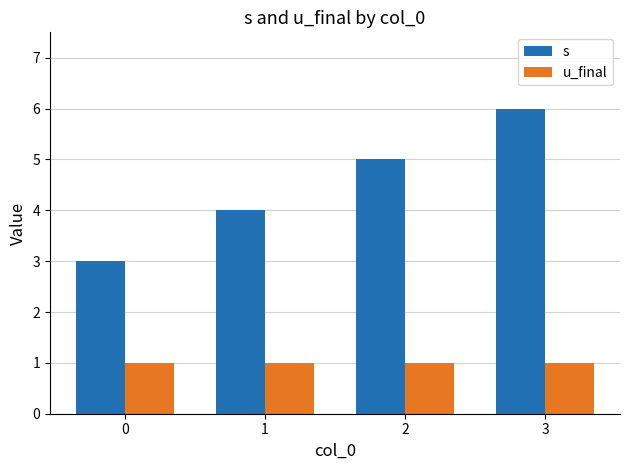

What is the smallest value displayed?

1